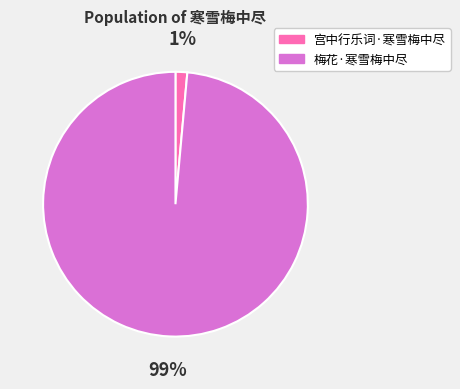

To the nearest percent, what percentage of the pie is 梅花·寒雪梅中尽?

99%